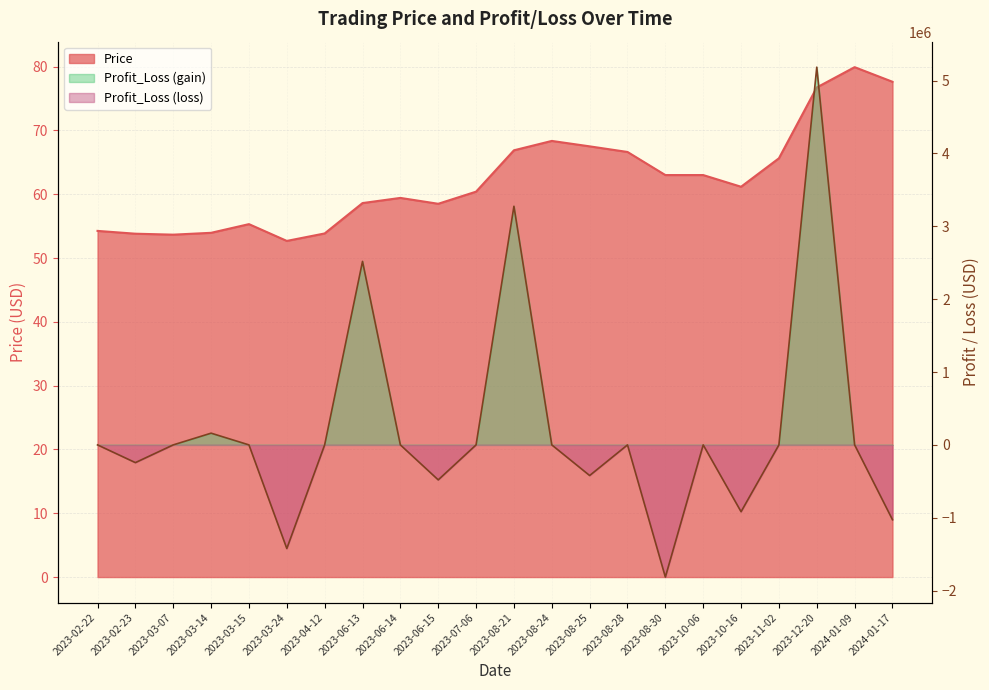

What is the difference between the highest and lowest values at 2023-02-23?

243371.6